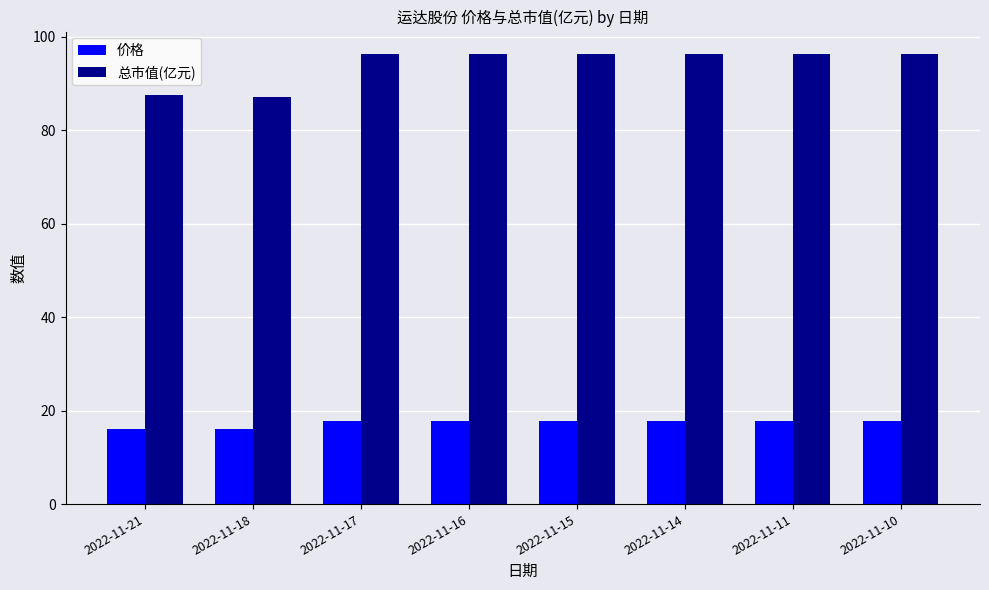

At how many categories does at least one series exceed 91?

6